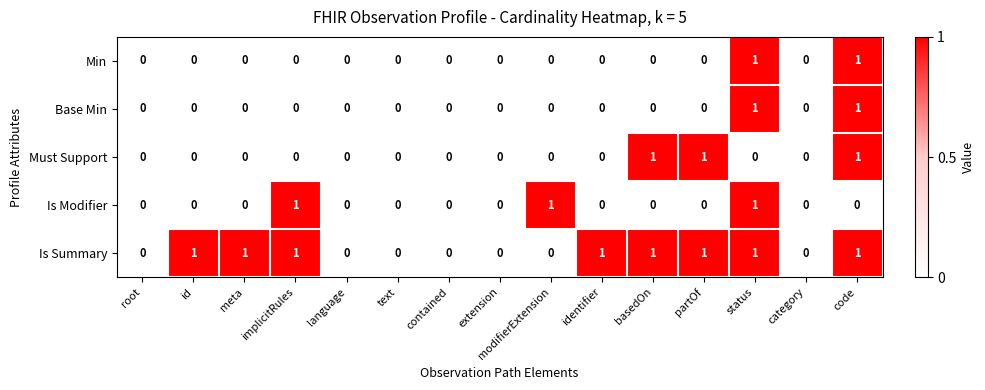

How many data points in Is Modifier are above 0?

3